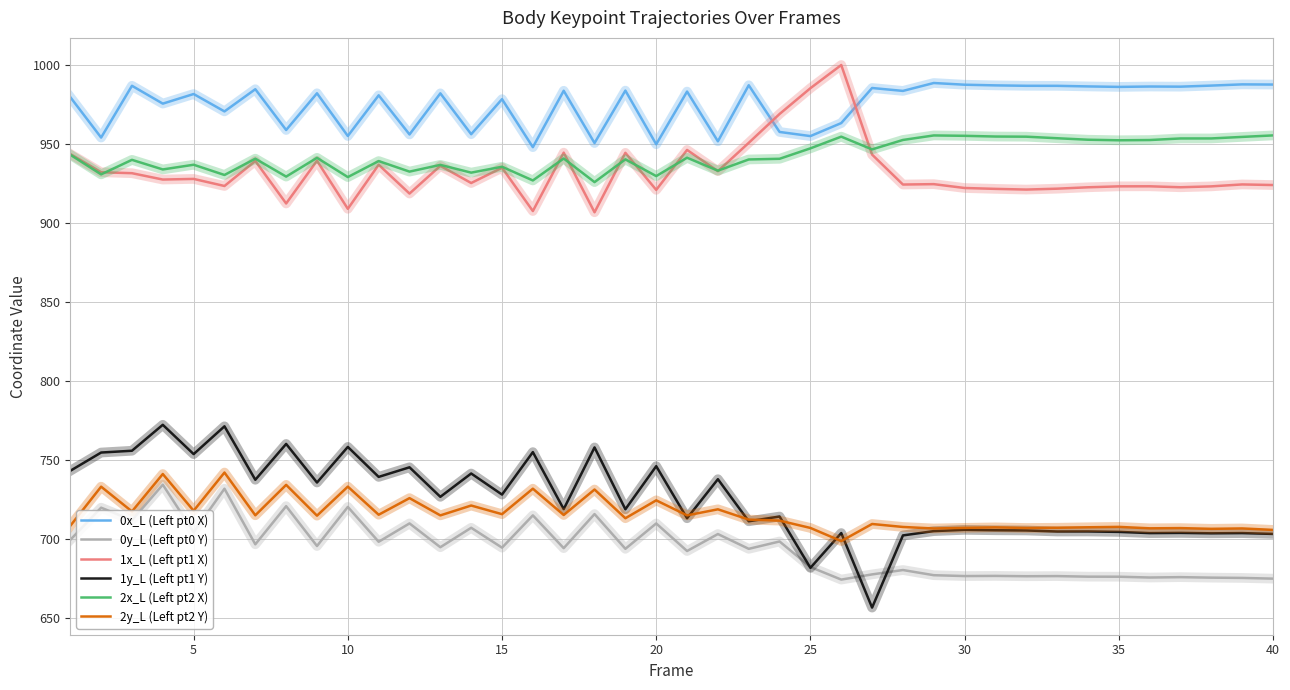

What is the smallest value displayed?

656.4